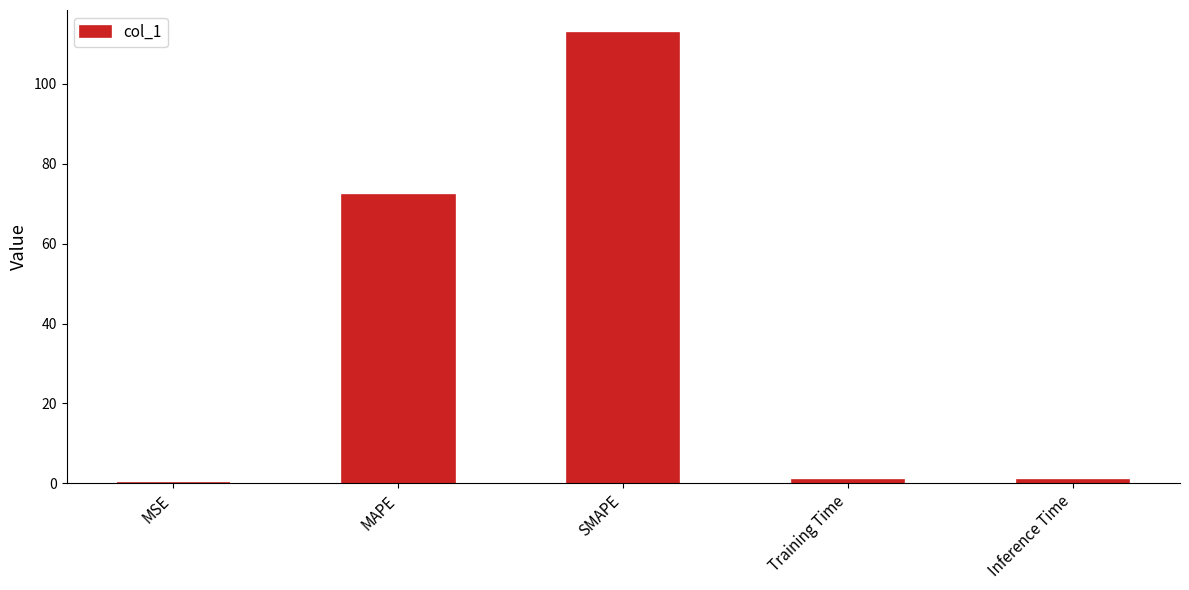

At which category does the chart reach its peak across all series?

SMAPE